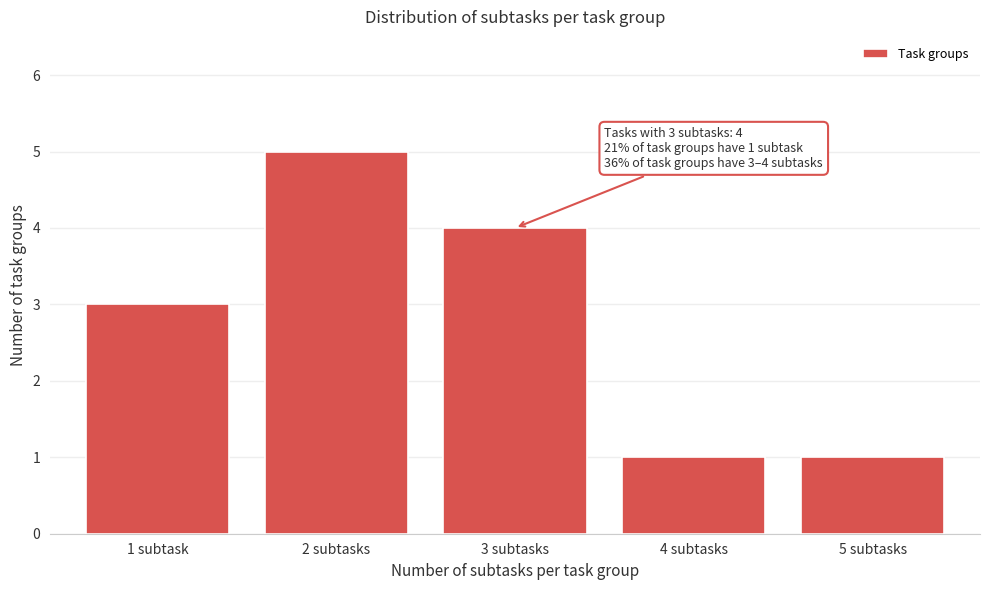

Reading left to right, list all the values displayed in this chart.

3	5	4	1	1